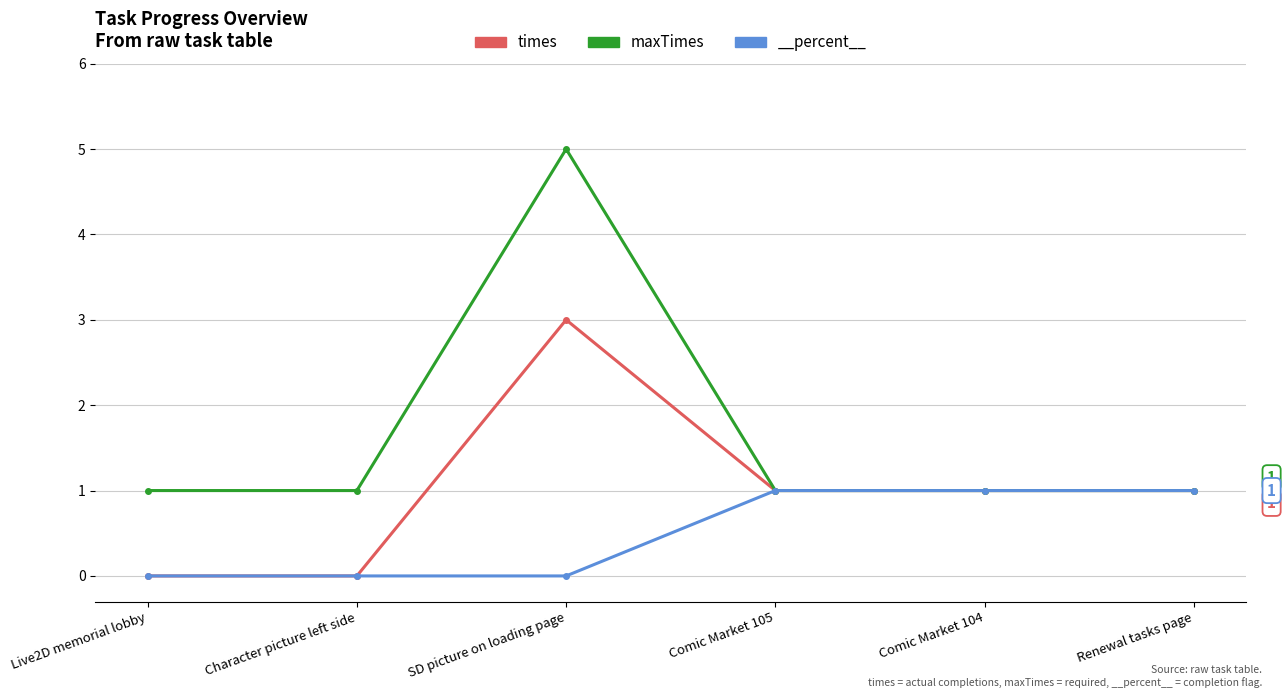

How many categories are shown in the chart?

6